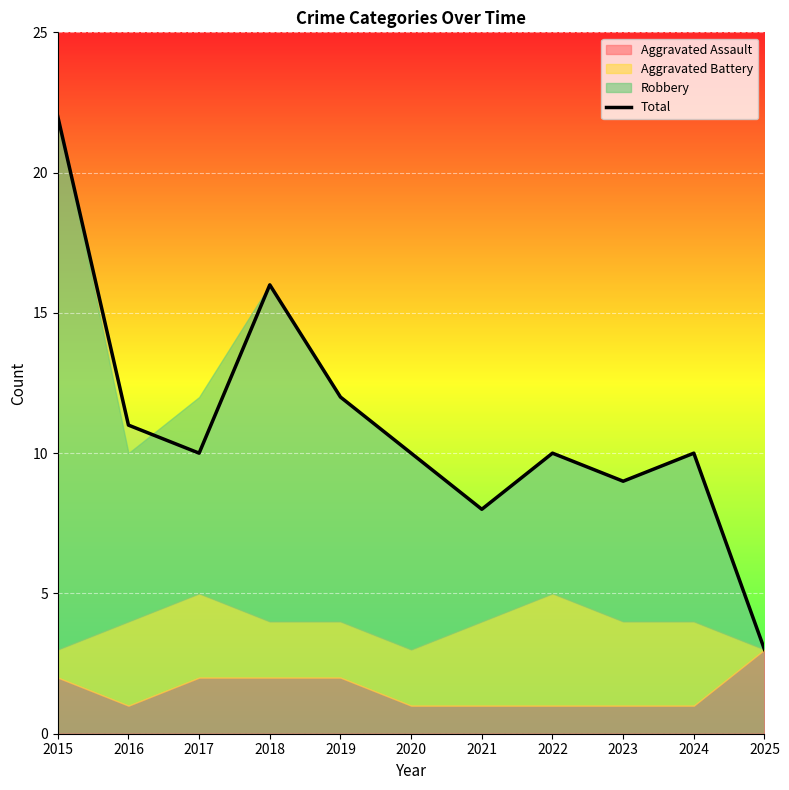

List the labels in order of value, largest first.

2015, 2018, 2019, 2016, 2017, 2020, 2022, 2024, 2023, 2021, 2025